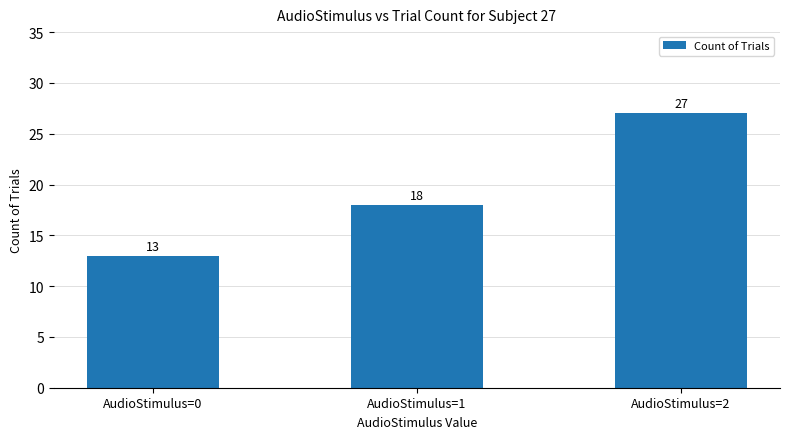

What is the sum of the values at AudioStimulus=0 and AudioStimulus=2?

40